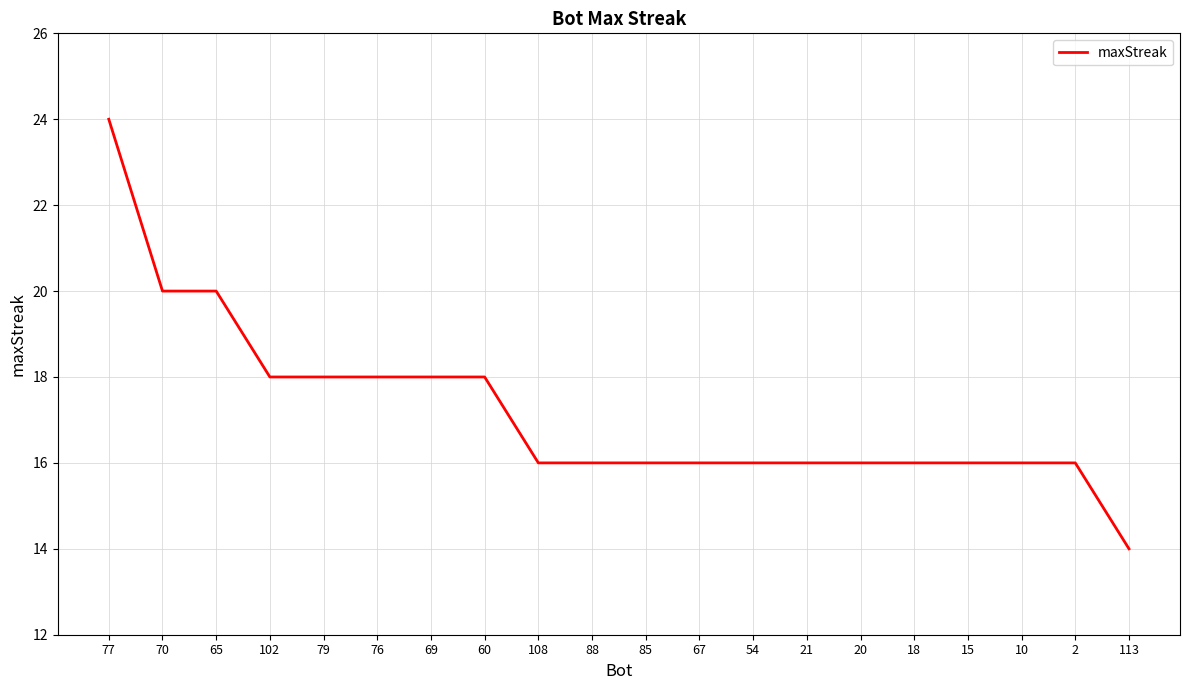

What is the difference between the maximum and minimum values?

10